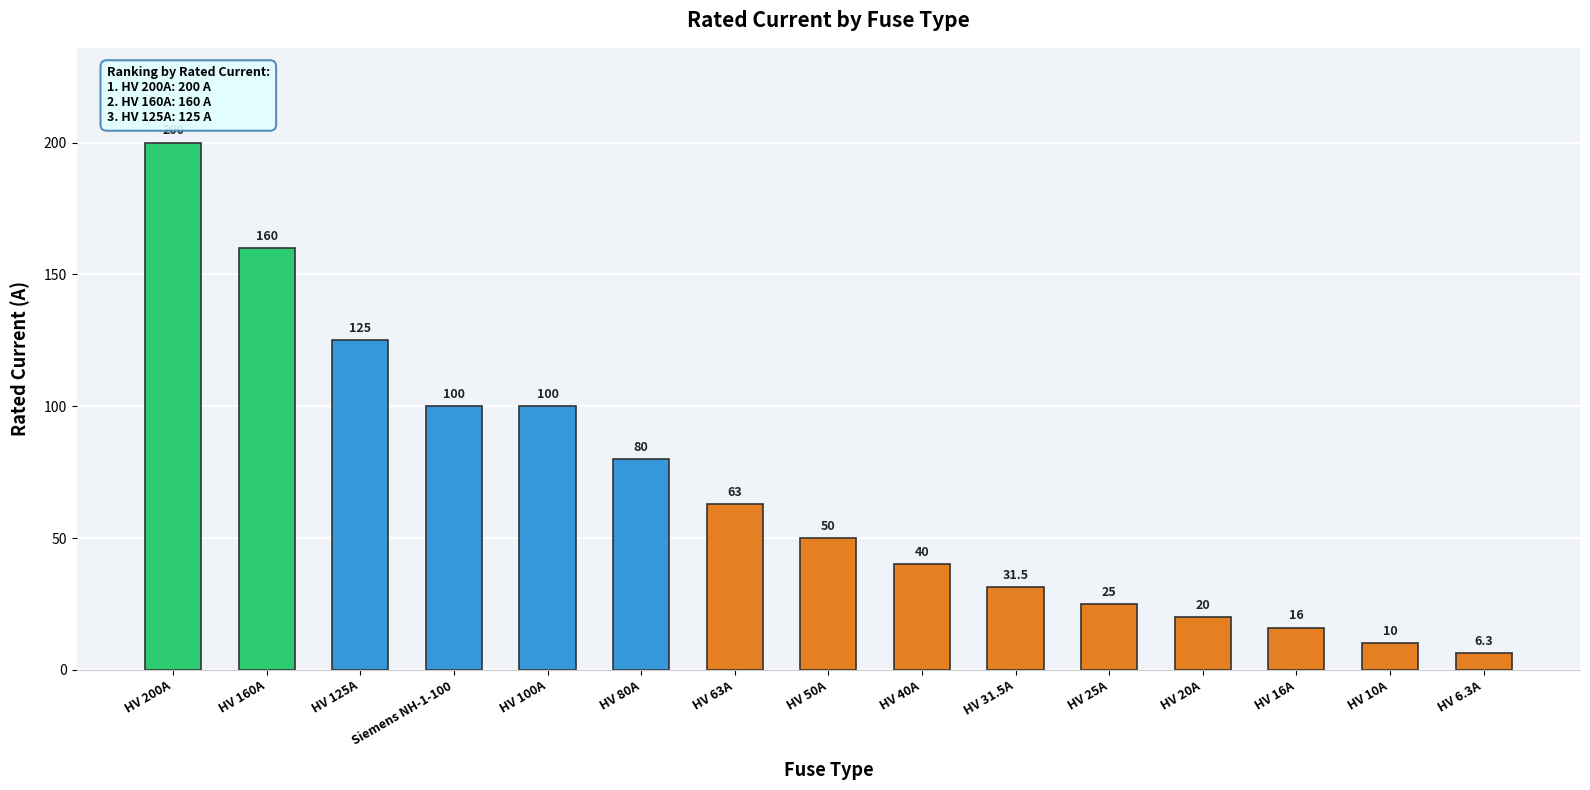

What is the average value?

68.5